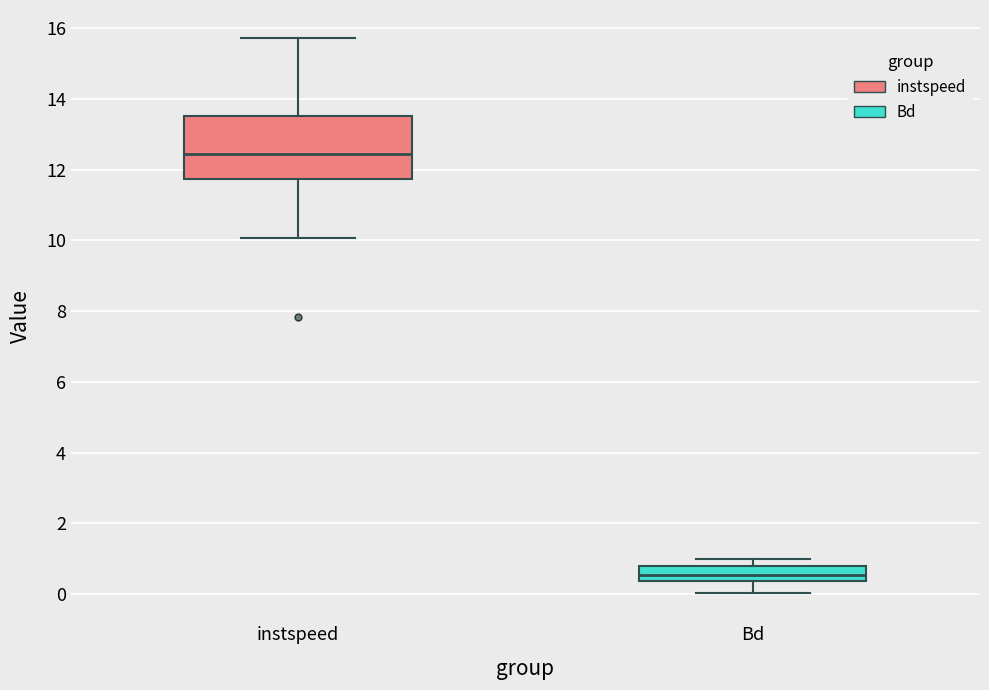

Reading left to right, read every box against the y-axis: the position of its median line, the range the box covers, and the ends of its whiskers. The values are not printed on the chart, so give them approximately, as read against the axis.

instspeed: median 12.4, box 11.8 to 13.6, whiskers 10.0 to 15.8
Bd: median 0.6, box 0.4 to 0.8, whiskers 0.0 to 1.0